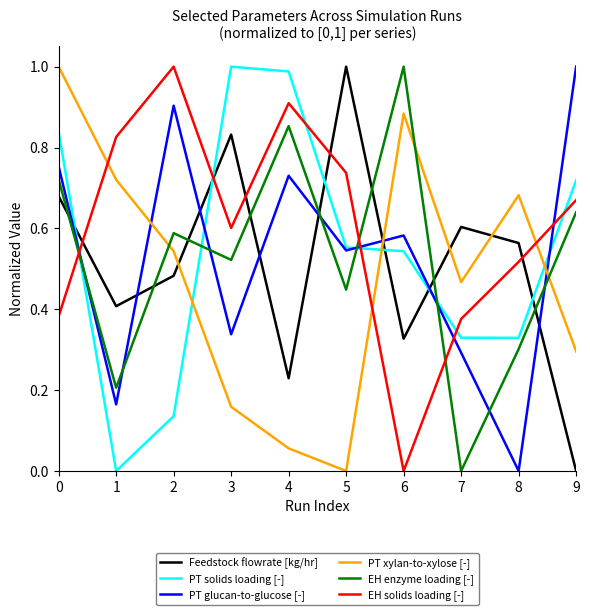

At which category does PT xylan-to-xylose [-] reach its first local valley?

5